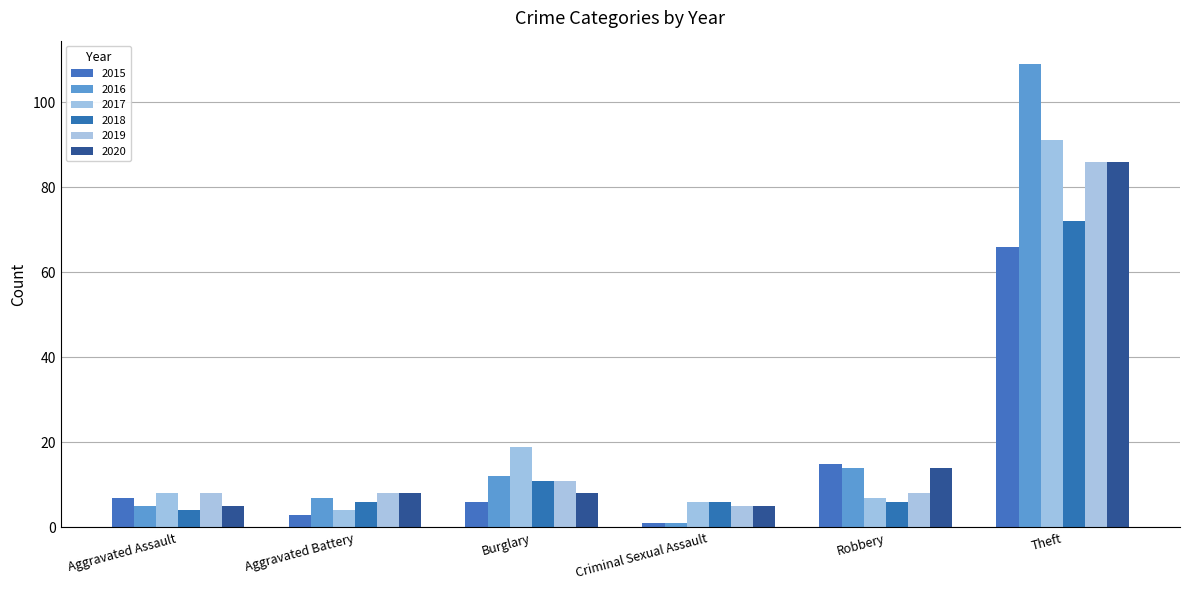

How many bars are there in each group?

6